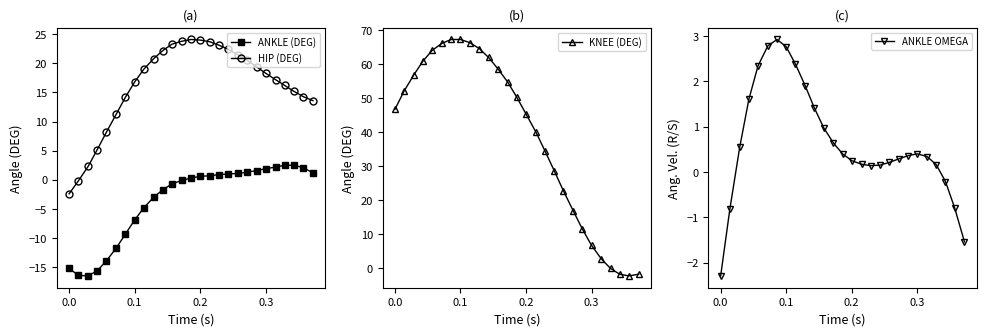

After their last crossing, which series has the higher values: ANKLE OMEGA or KNEE (DEG)?

ANKLE OMEGA